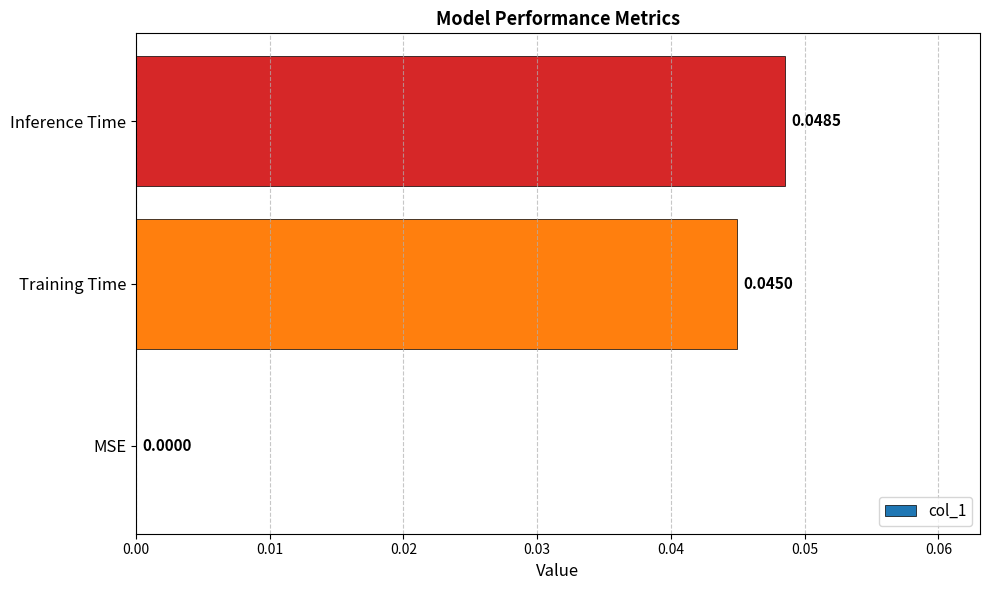

At which label is the value closest to 0?

MSE